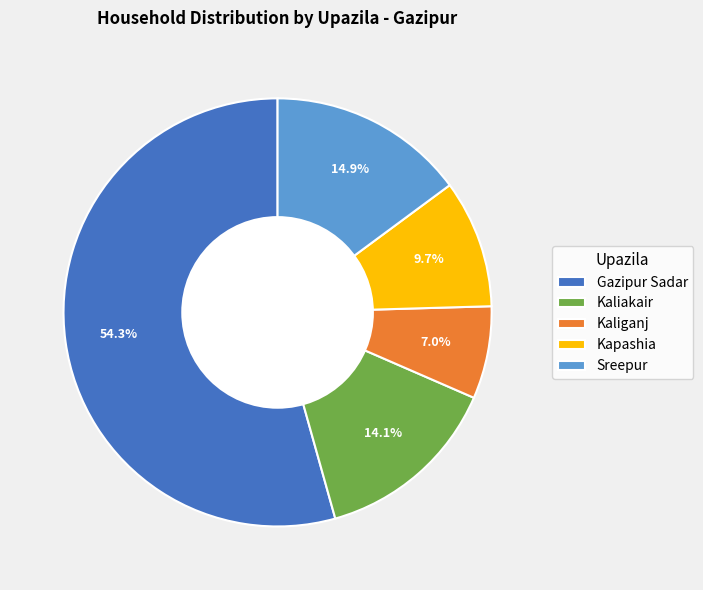

What is the majority slice?

Gazipur Sadar